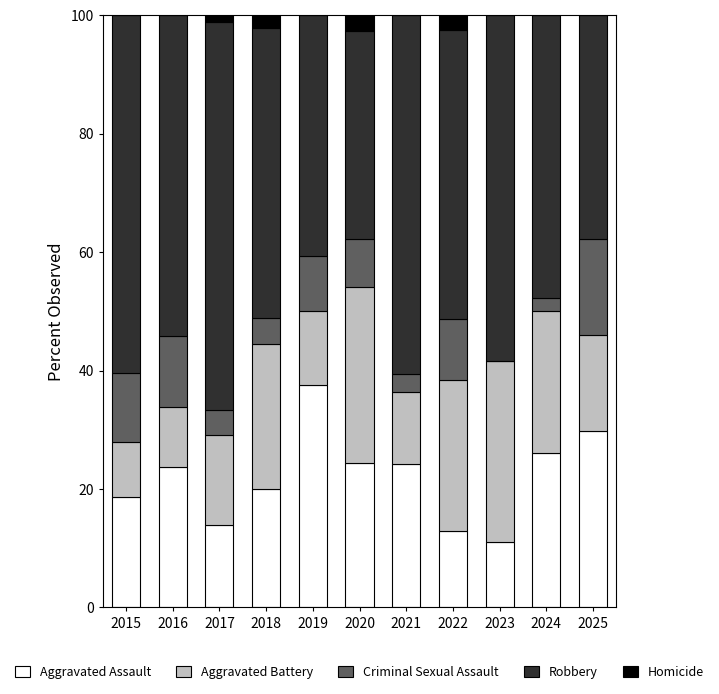

Count the number of categories in the chart.

11